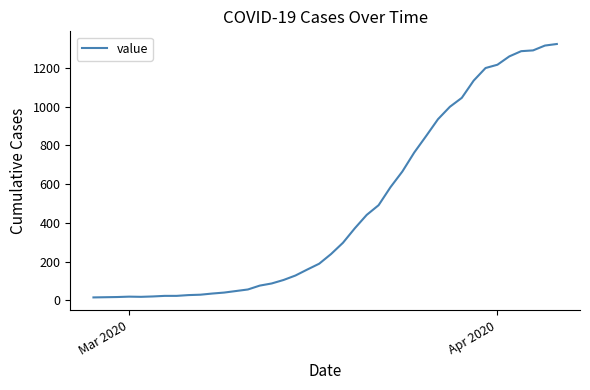

What is the difference between the maximum and minimum values?

1308